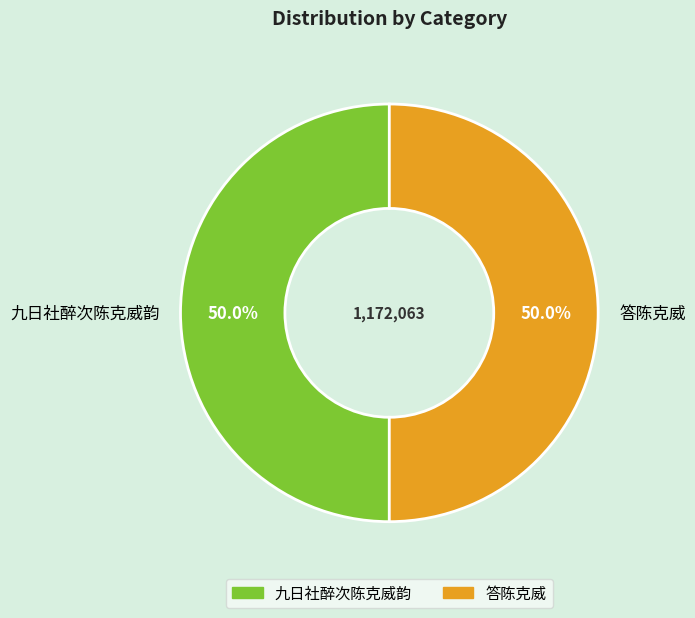

Count the number of slices in the pie.

2